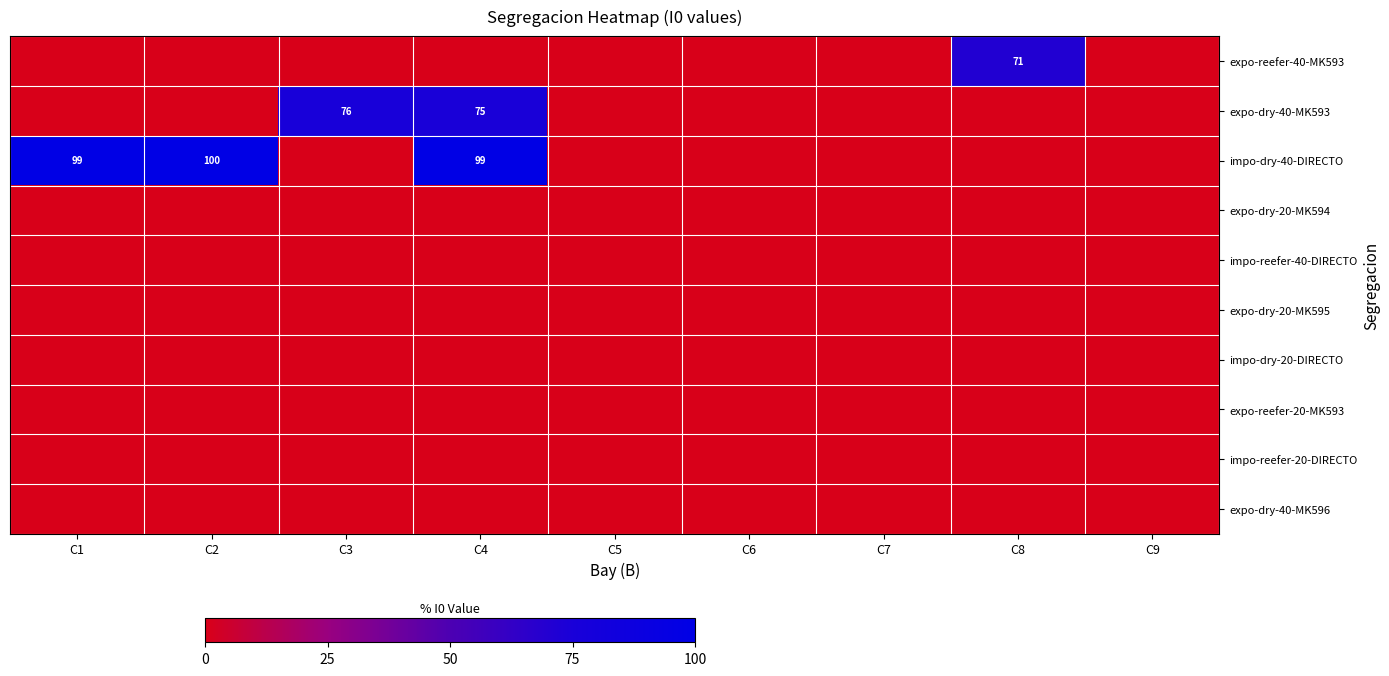

At which category does the chart reach its minimum across all series?

C1